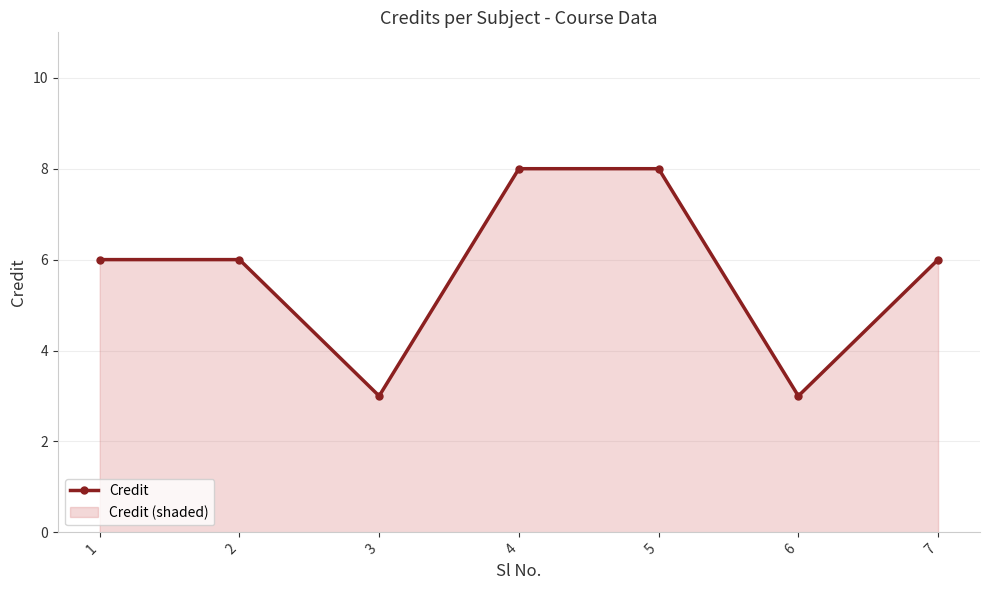

How many values are below 6?

2